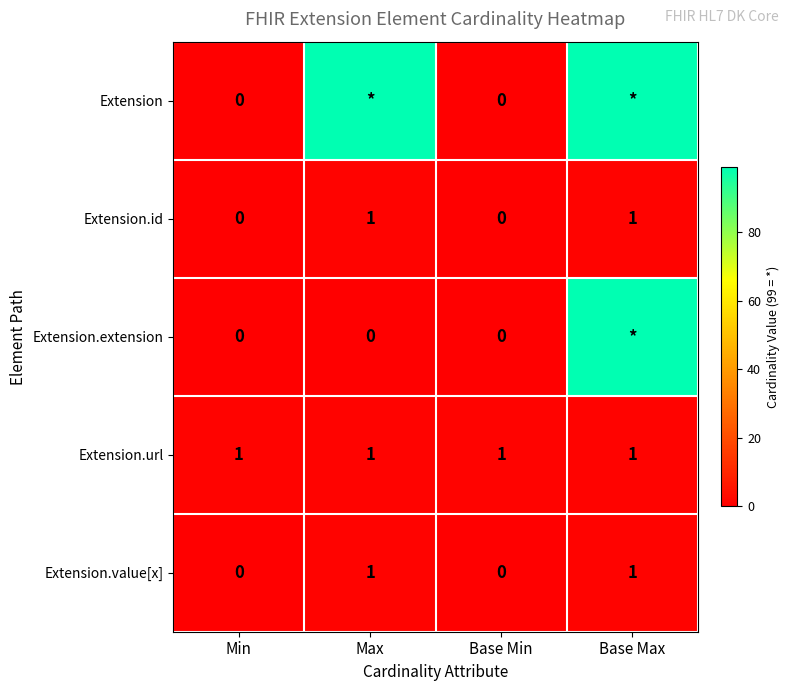

Which has a higher value, Max or Min?

Max